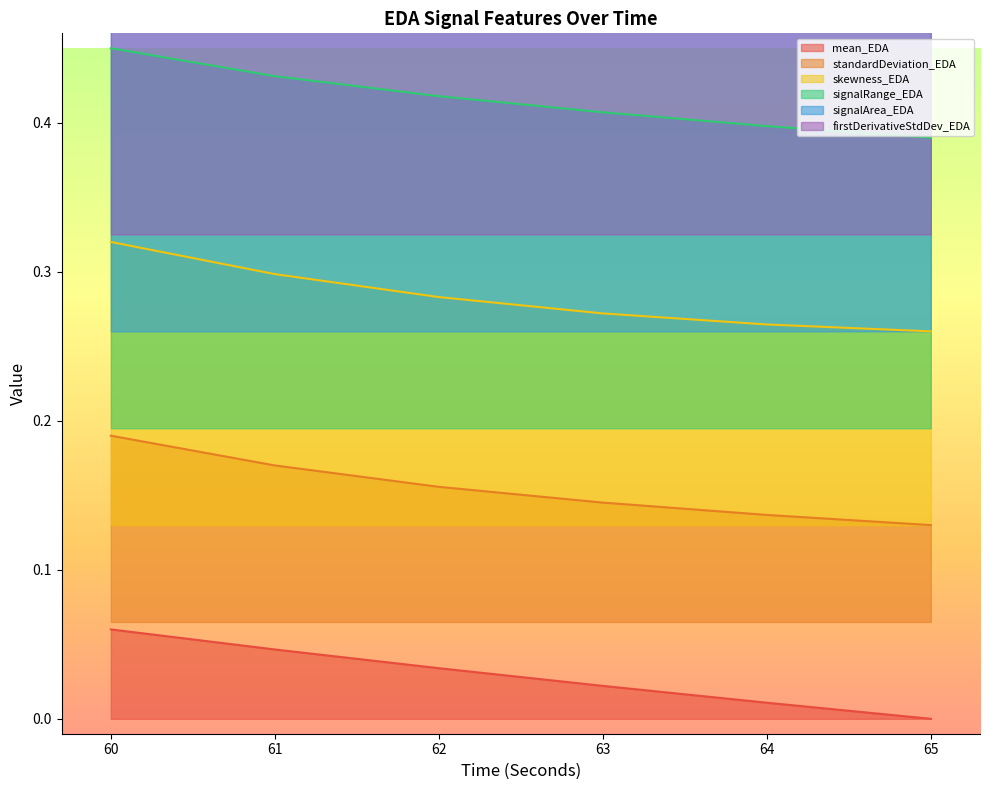

At which category is the sum across all series the highest?

60